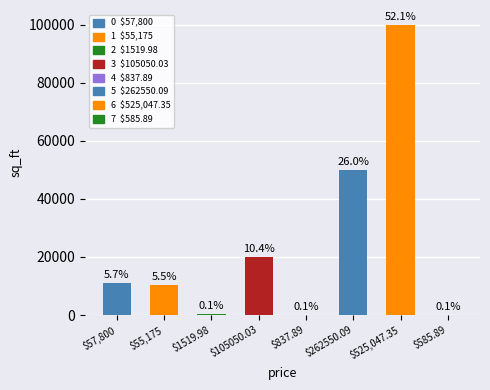

Reading left to right, list all the values displayed in this chart.

$57,800=11000	$55,175=10500	$1519.98=280	$105050.03=20000	$837.89=150	$262550.09=50000	$525,047.35=100000	$585.89=102